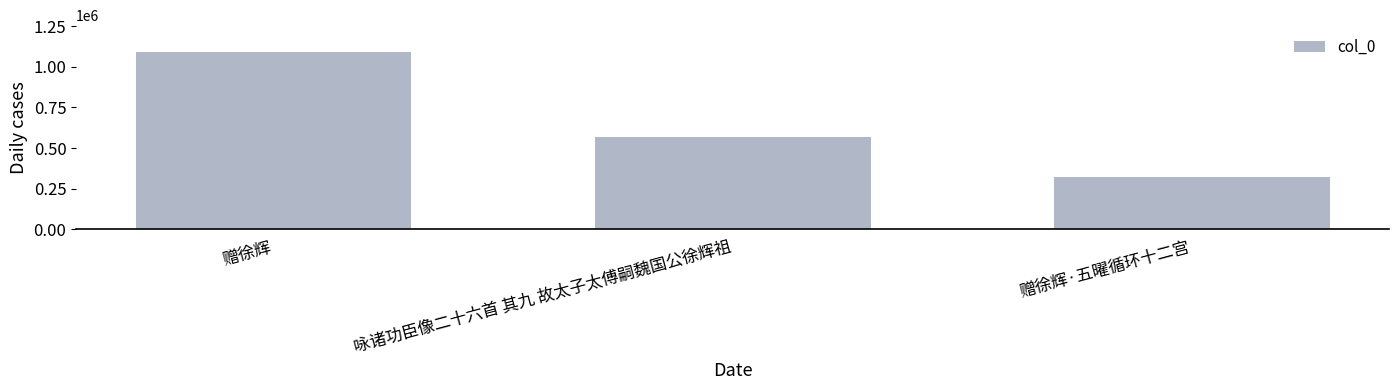

Reading left to right, what are all the values shown in this chart?

赠徐辉=1091838	咏诸功臣像二十六首 其九 故太子太傅嗣魏国公徐辉祖=569069	赠徐辉·五曜循环十二宫=324000